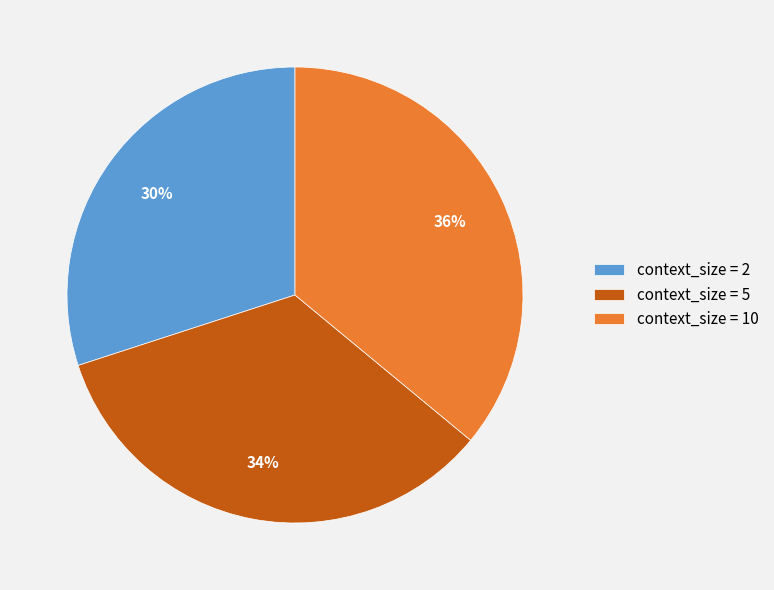

True or false: context_size = 2 accounts for 23% of the total.

False